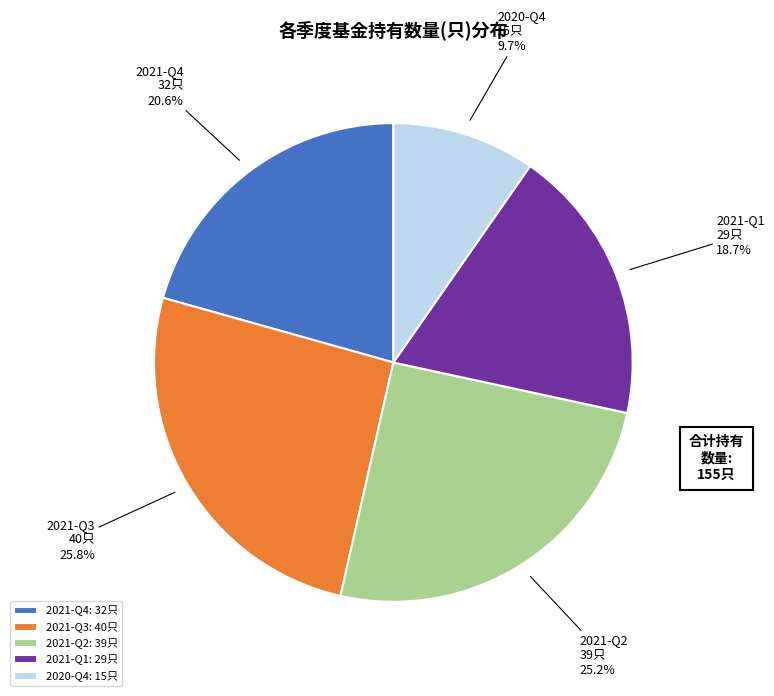

Which category has the smallest portion of the pie?

2020-Q4